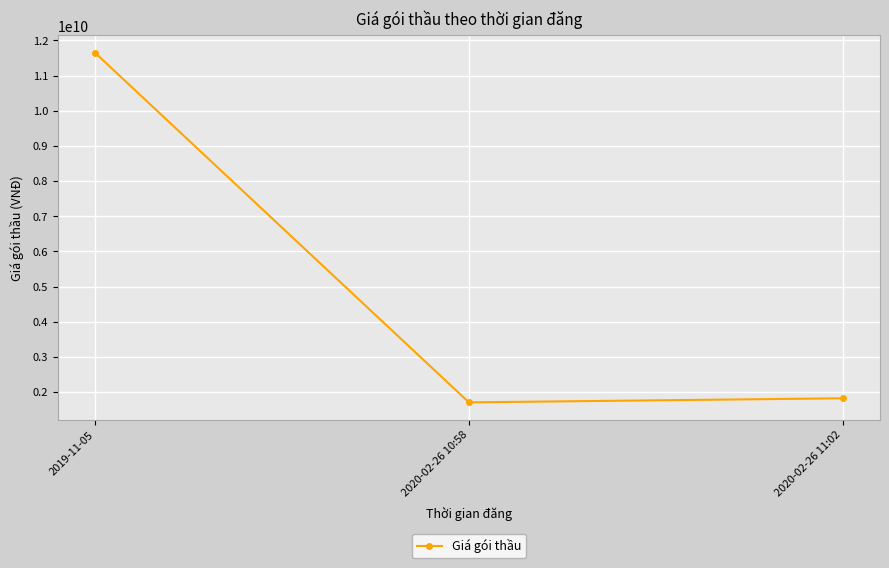

What is the label of the 3rd point from the left?

2020-02-26 11:02